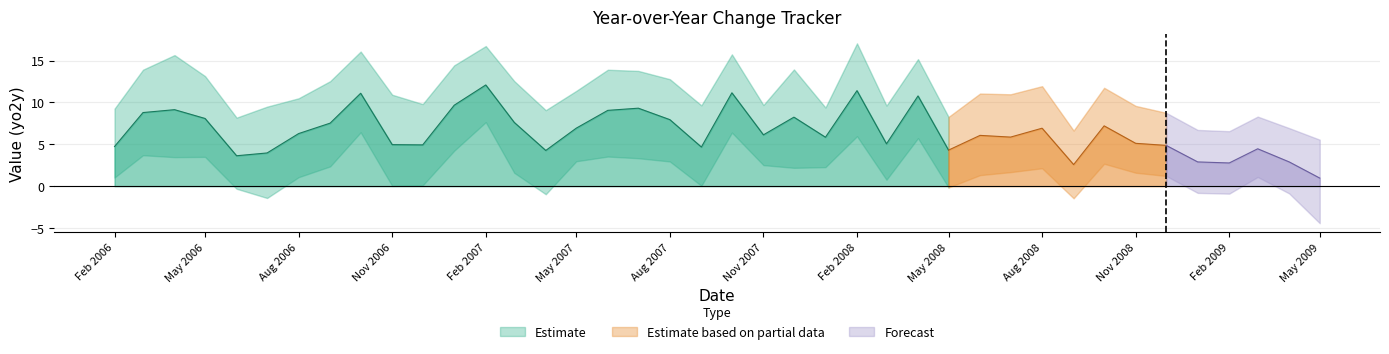

The value of High (yo2y) at 25 is 16.4. True or false?

False